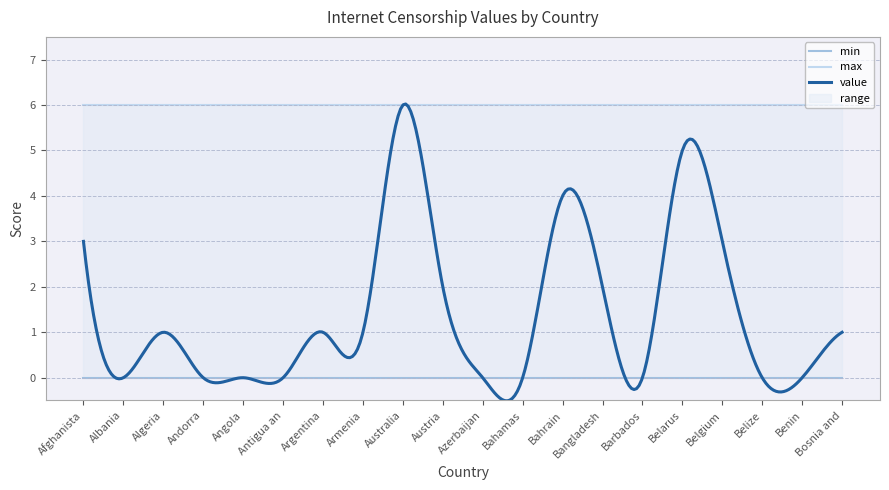

At how many categories does at least one series exceed 1?

20